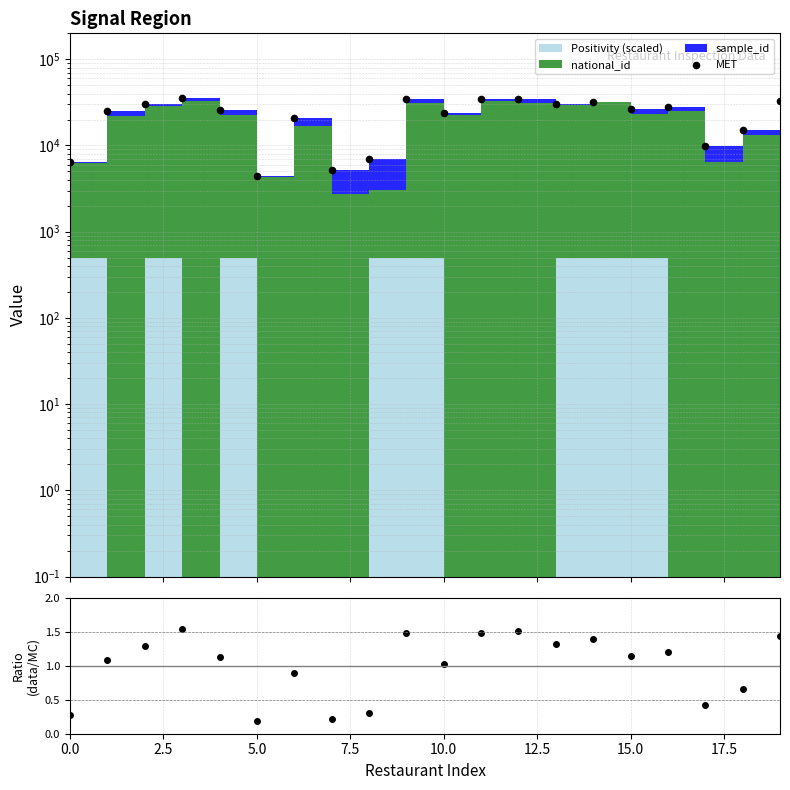

Which series has the largest Y range (max minus min)?

MET